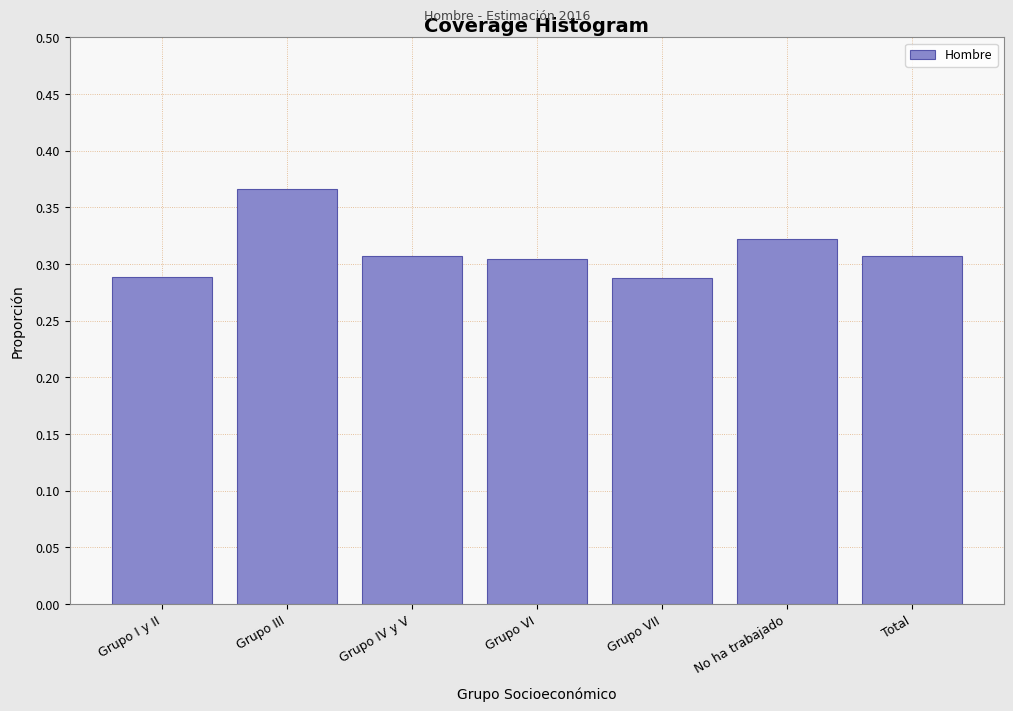

Count the values in the range 0 to 1.

7